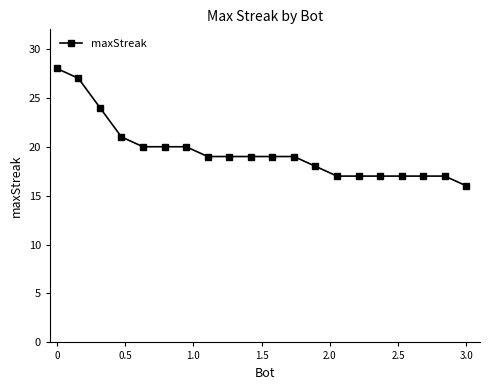

Count the number of categories in the chart.

20